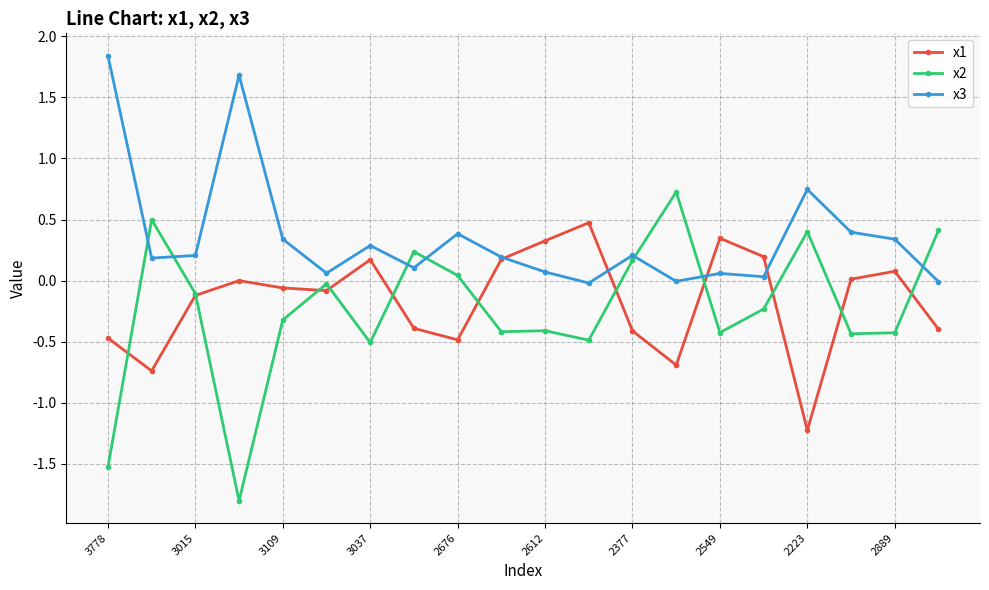

Rank the series by their maximum value, from highest to lowest.

x3, x2, x1